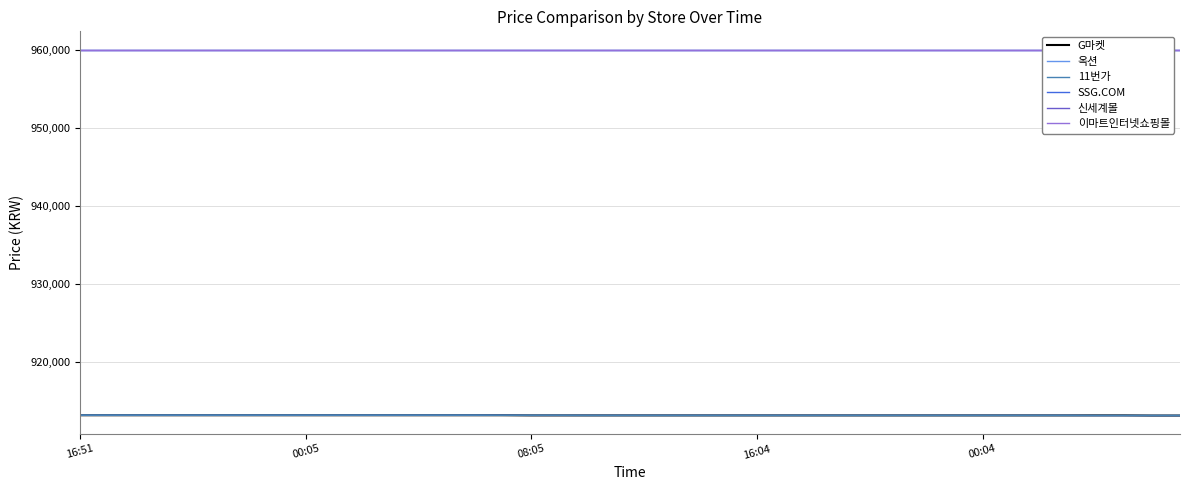

How many categories are shown in the chart?

40